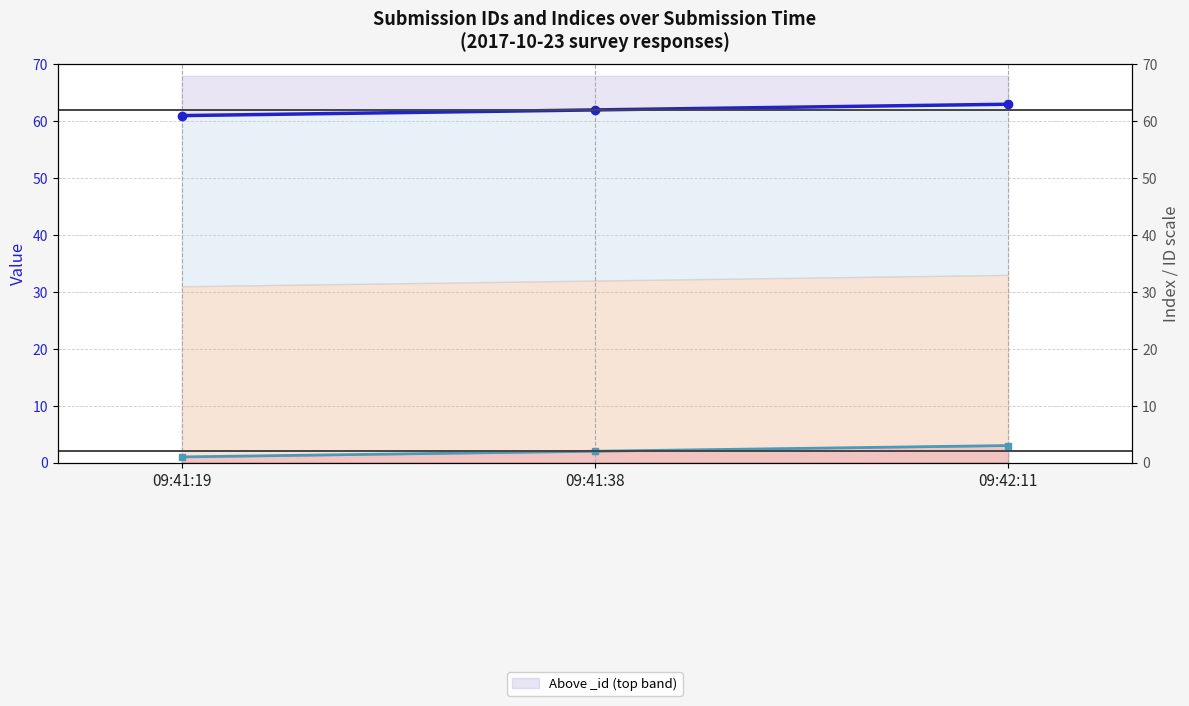

At 09:41:19, list the series in order from largest to smallest.

_id, _index